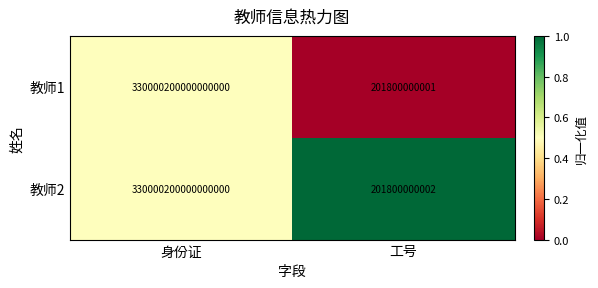

List the labels in order of 教师2 value, smallest first.

工号, 身份证